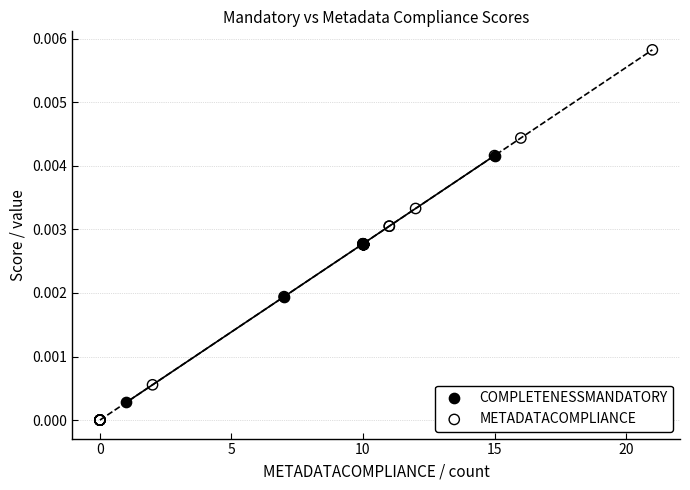

Which series contains the highest Y value?

METADATACOMPLIANCE